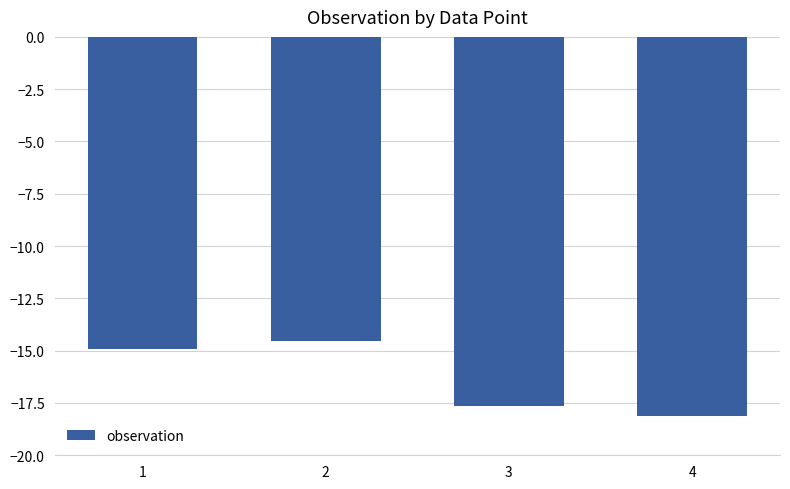

Which category has the highest value across all series?

2